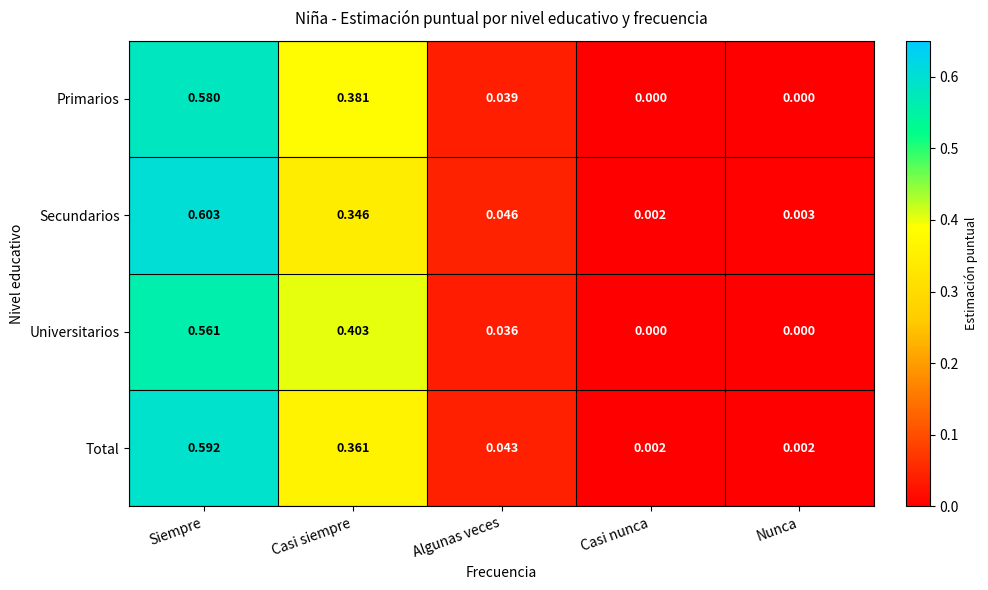

At which label is Secundarios closest to 0?

Casi nunca